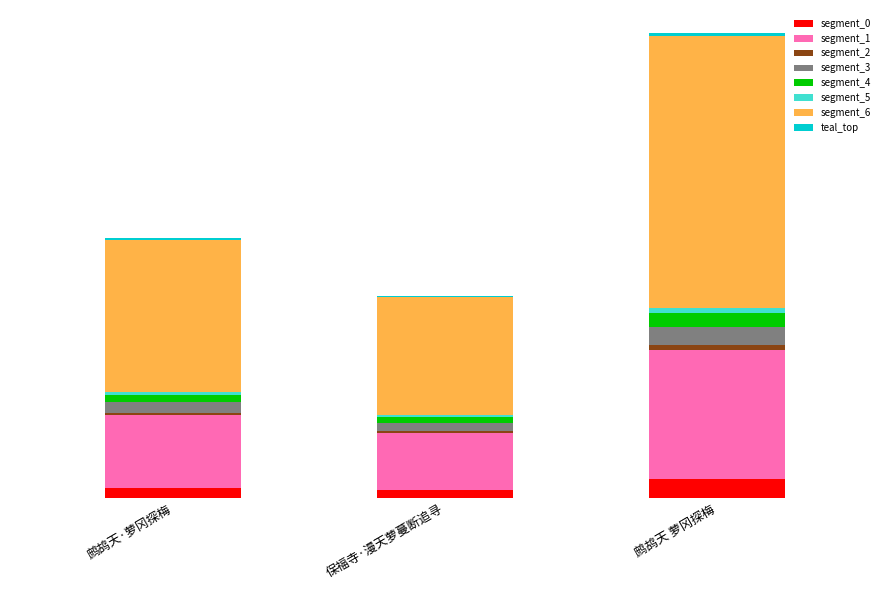

Are the bars grouped side by side (vs. stacked)?

No